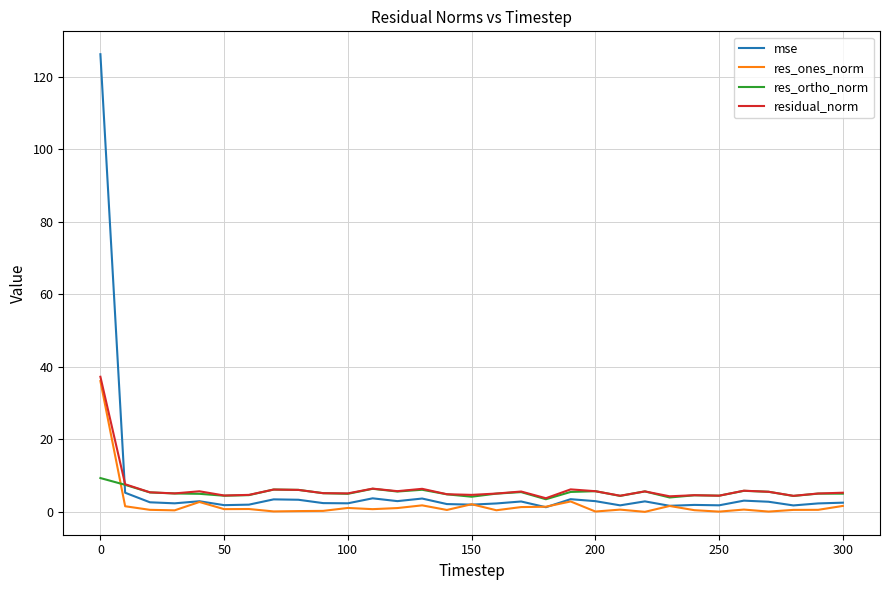

What is the greatest value displayed?

126.2